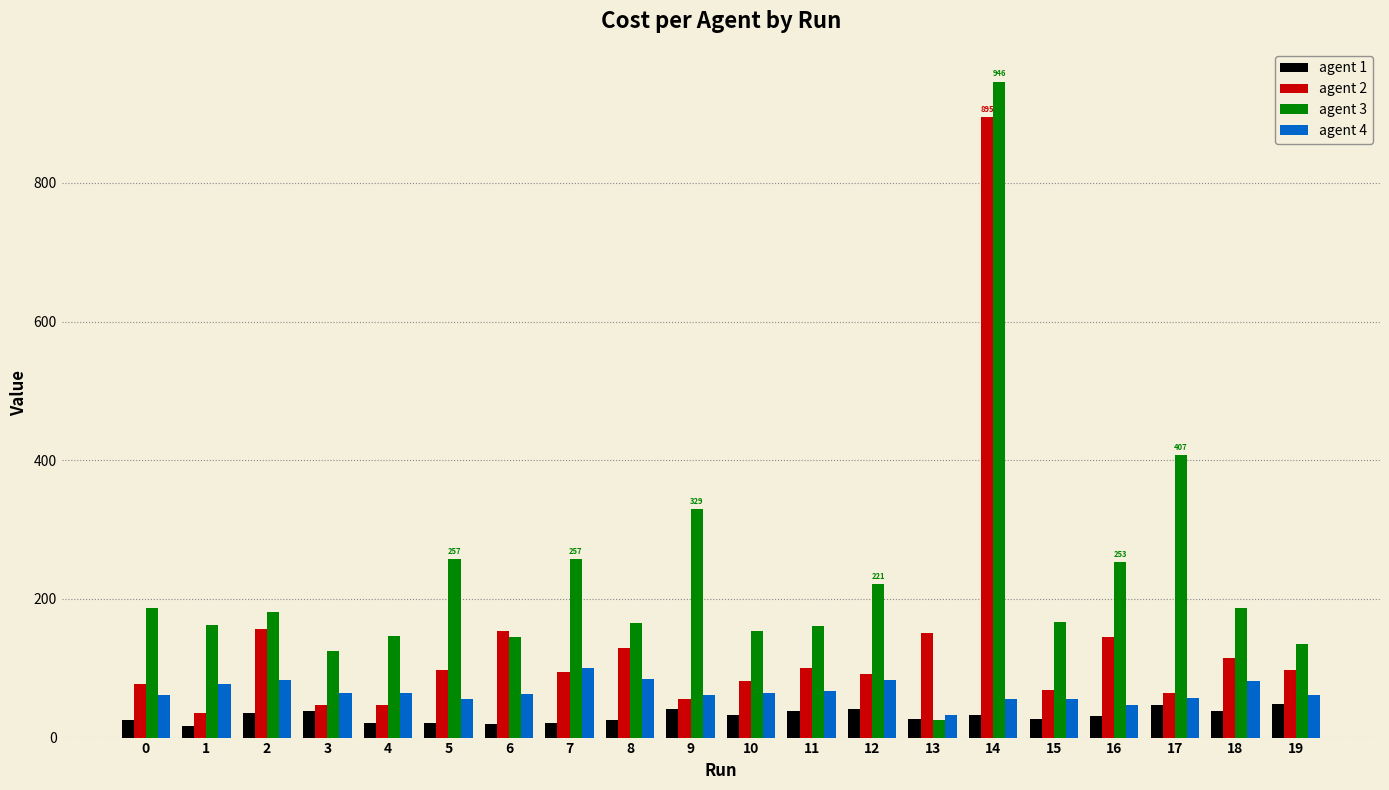

What is the spread (max minus min) of values at 19?

86